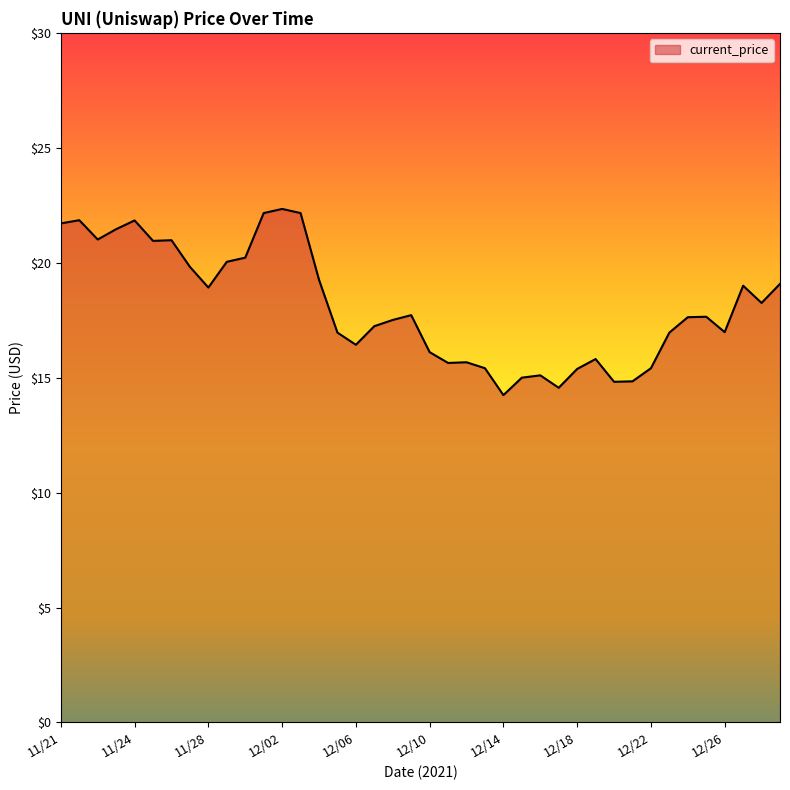

What is the difference between the maximum and minimum values?

8.1